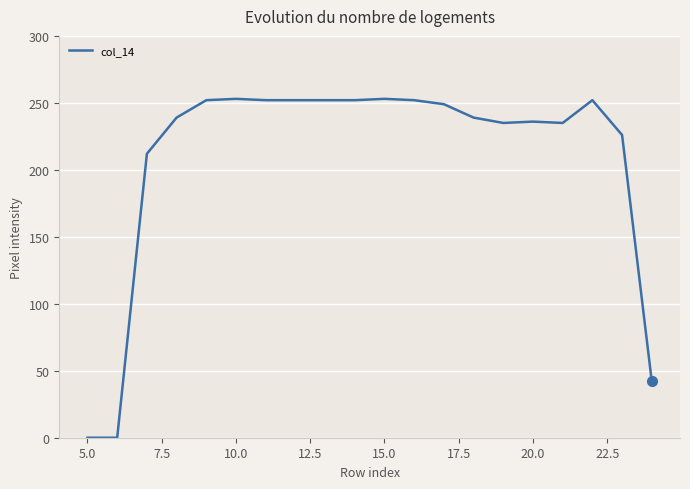

What is the greatest value displayed?

253